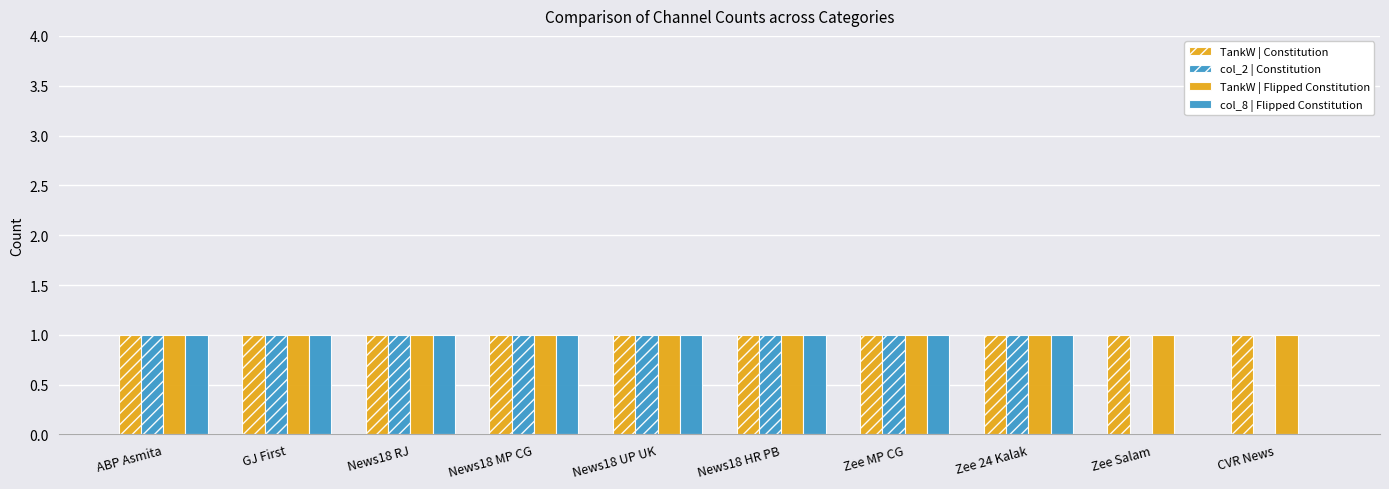

Reading left to right, extract all data points from this chart.

TankW | Constitution: 1	1	1	1	1	1	1	1	1	1
col_2 | Constitution: 1	1	1	1	1	1	1	1	0	0
TankW | Flipped Constitution: 1	1	1	1	1	1	1	1	1	1
col_8 | Flipped Constitution: 1	1	1	1	1	1	1	1	0	0